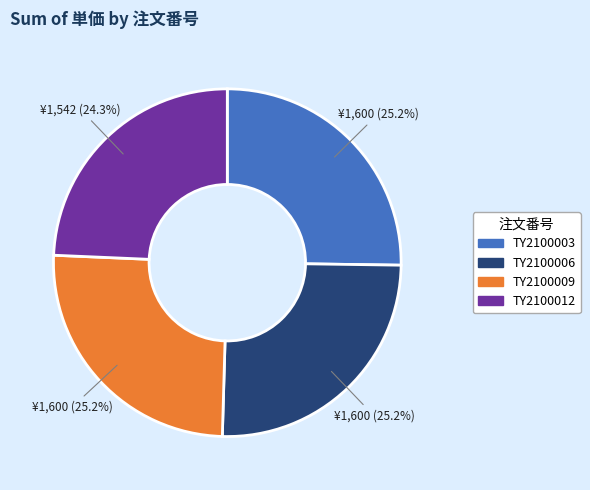

Does TY2100012 represent more than half of the total?

No